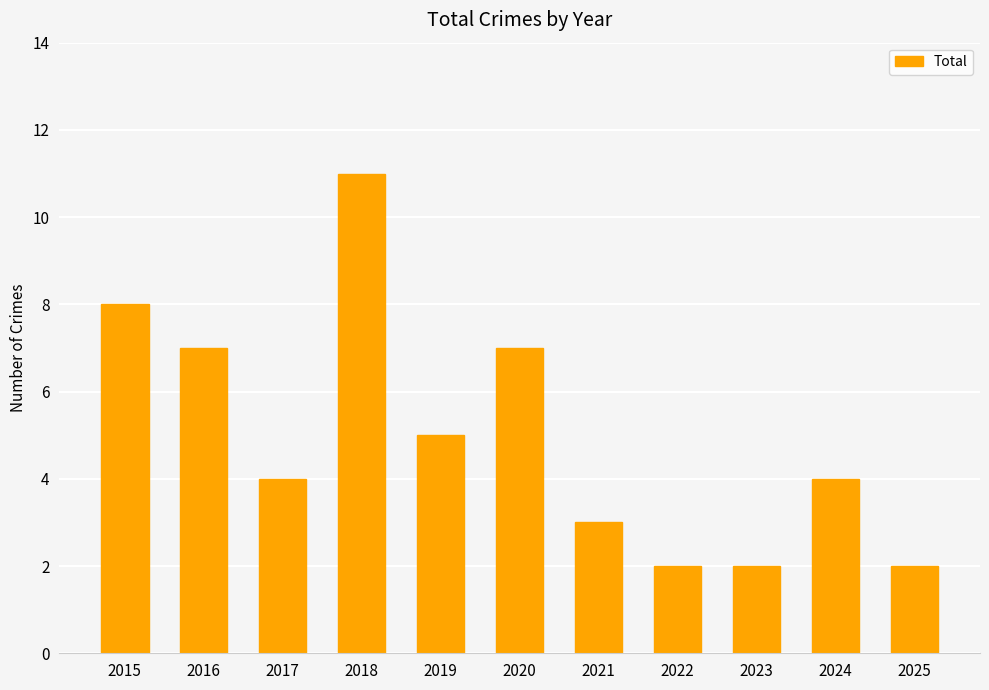

Read the value at 2018.

11